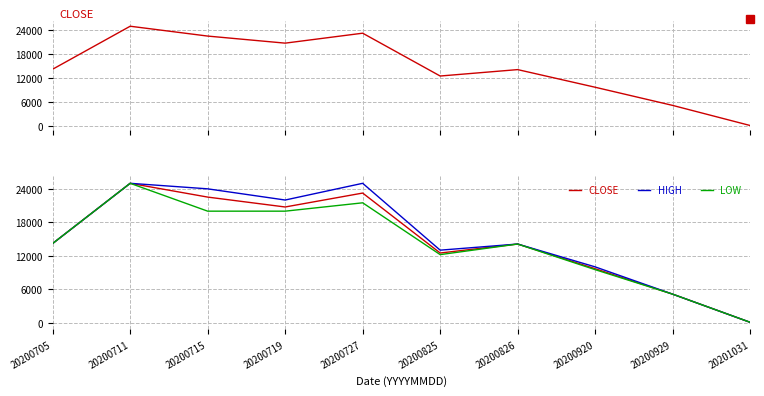

At which label does HIGH first exceed 14200?

20200711